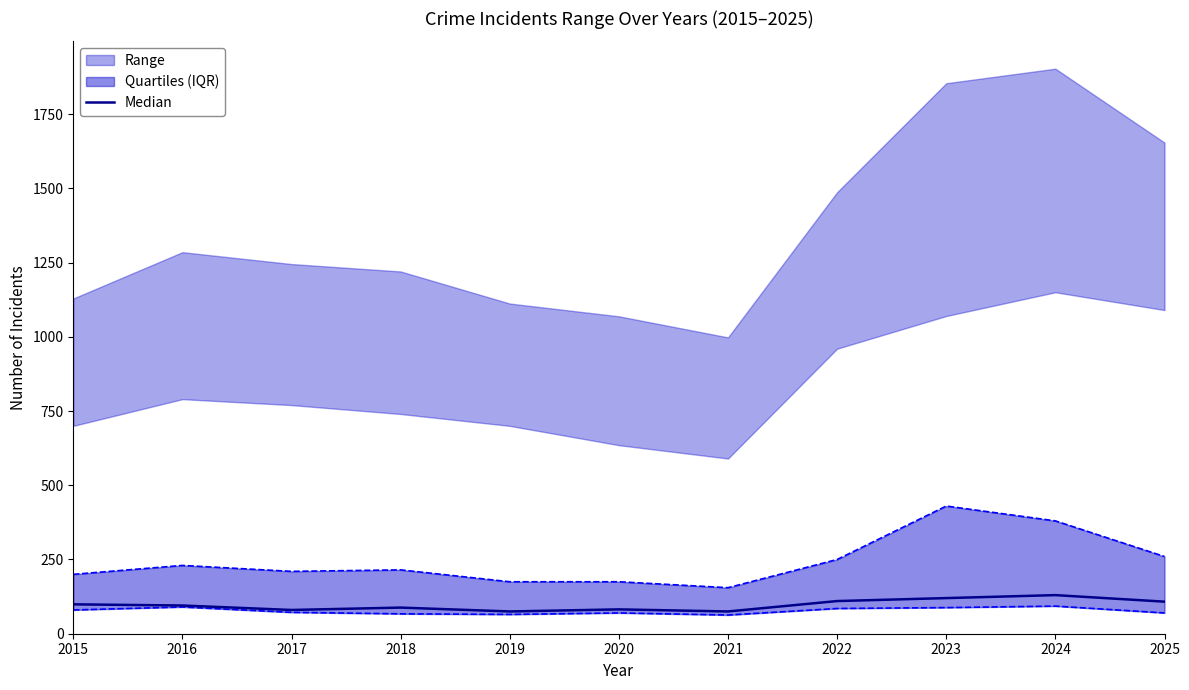

What is the smallest value displayed?

75